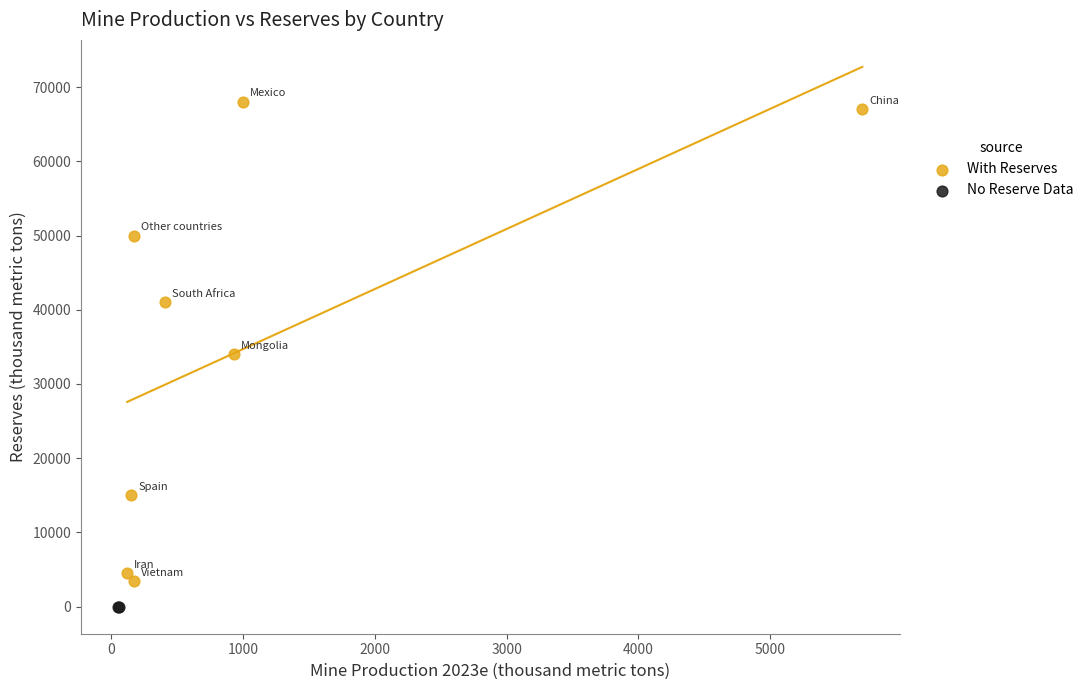

What are all the series names shown in the legend?

With Reserves, No Reserve Data